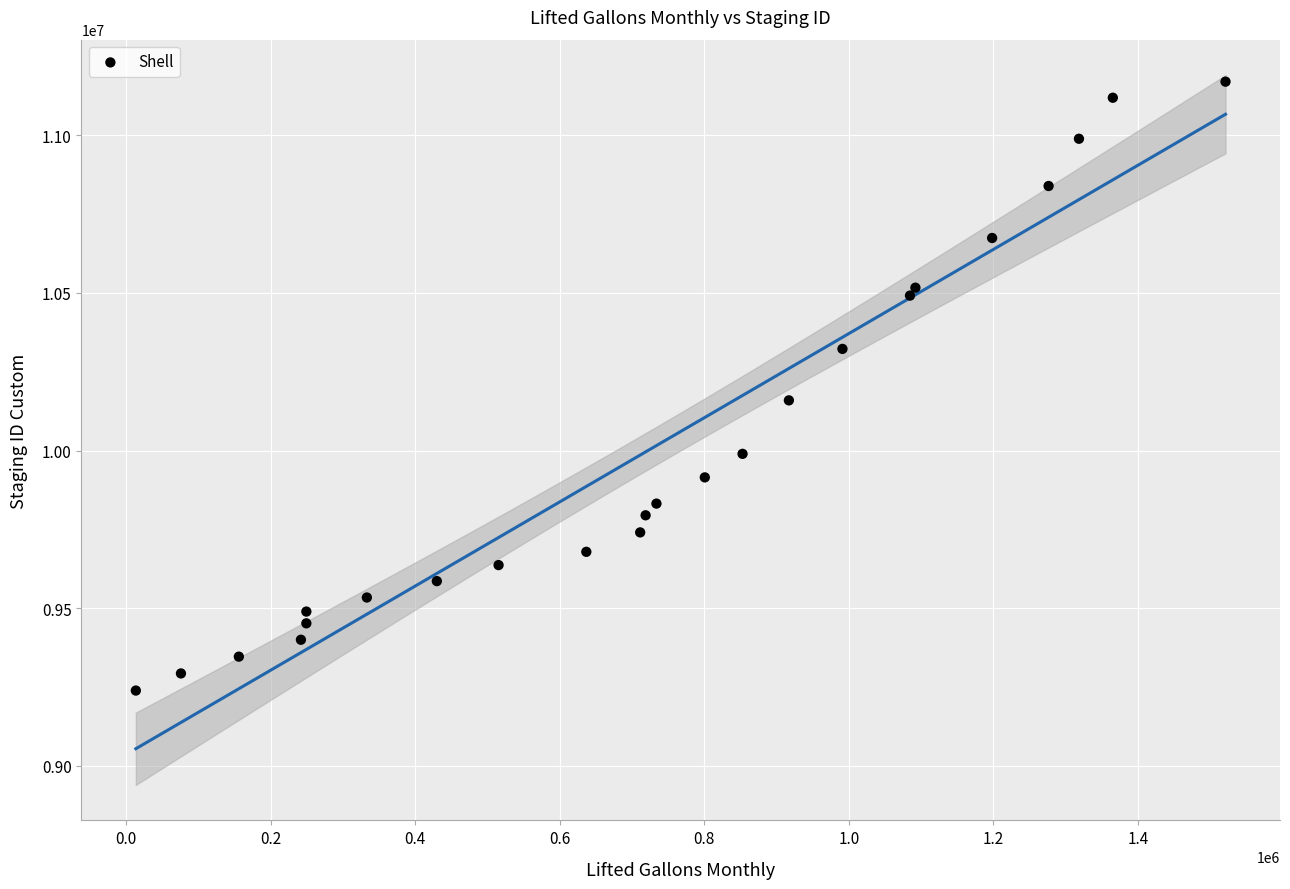

What Y value in the scatter plot is closest to 10204304?

10159079